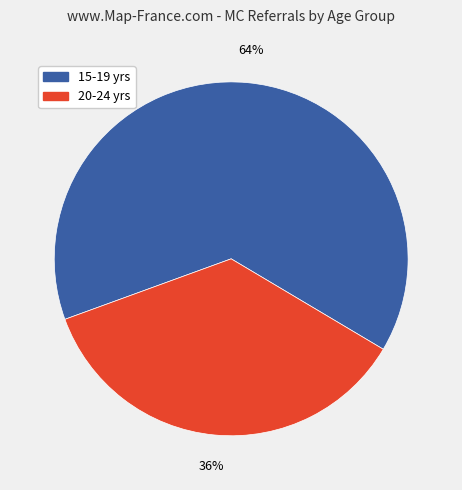

To the nearest percent, what is the average slice percentage?

50%